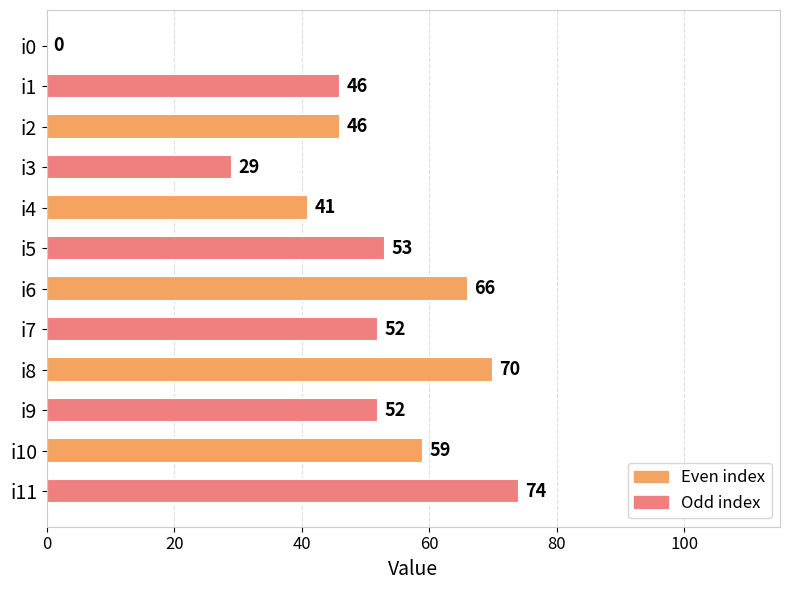

What is the sum of all values?

588